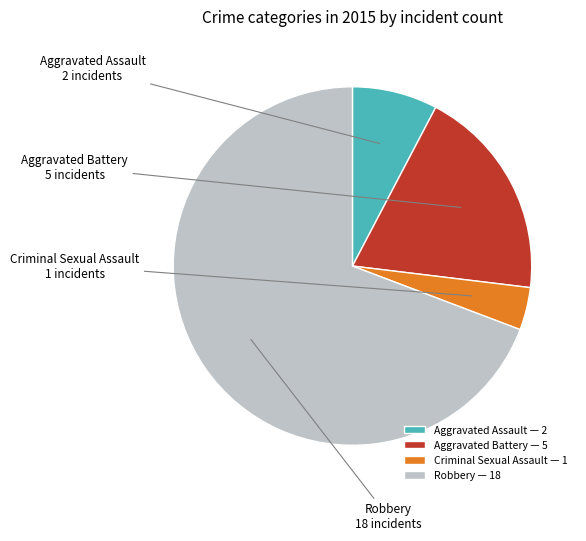

Rank the categories by value from lowest to highest.

Criminal Sexual Assault, Aggravated Assault, Aggravated Battery, Robbery